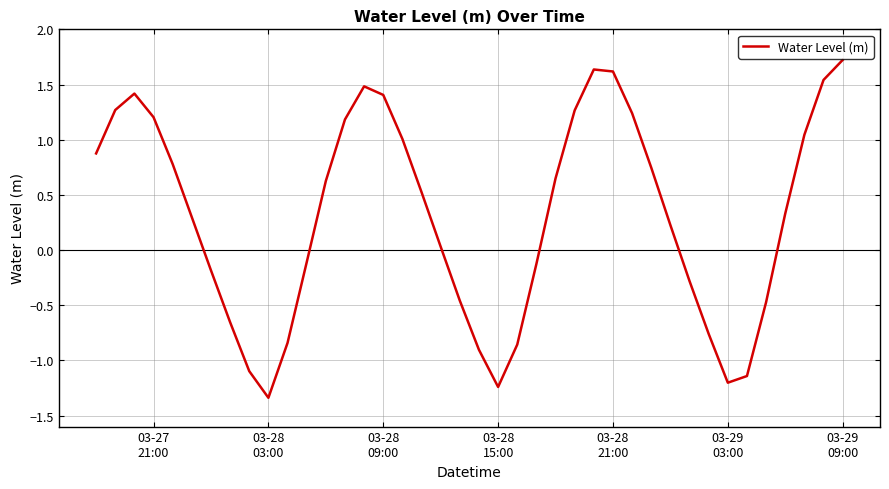

What is the greatest value displayed?

1.7